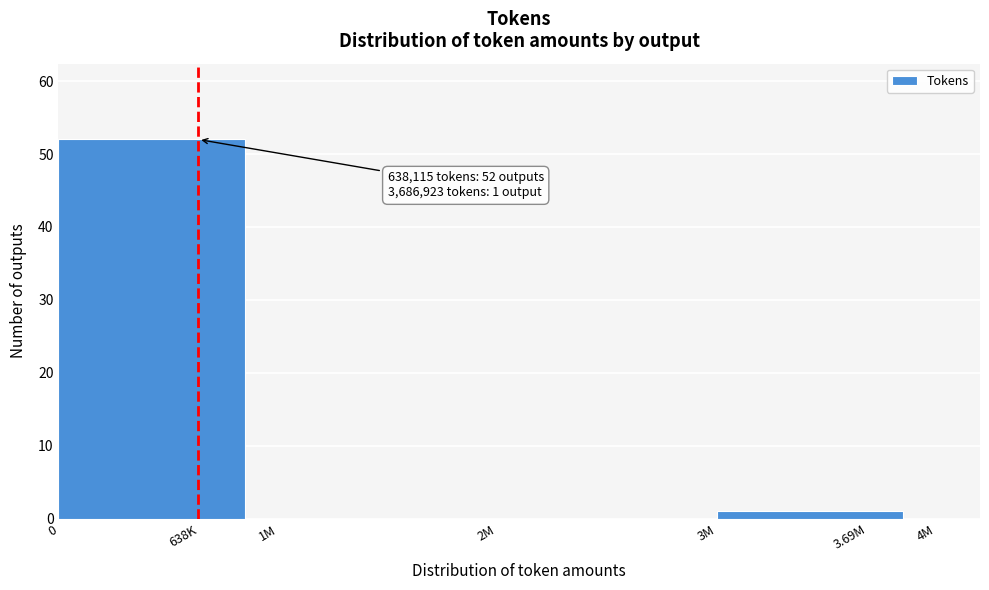

Reading left to right, list all the values displayed in this chart.

638K=52	1M=0	2M=0	3.69M=1